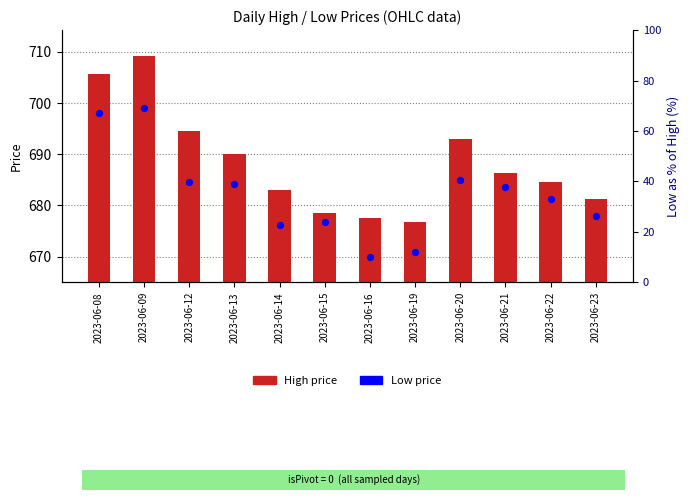

Which series contains the lowest Y value?

Low price